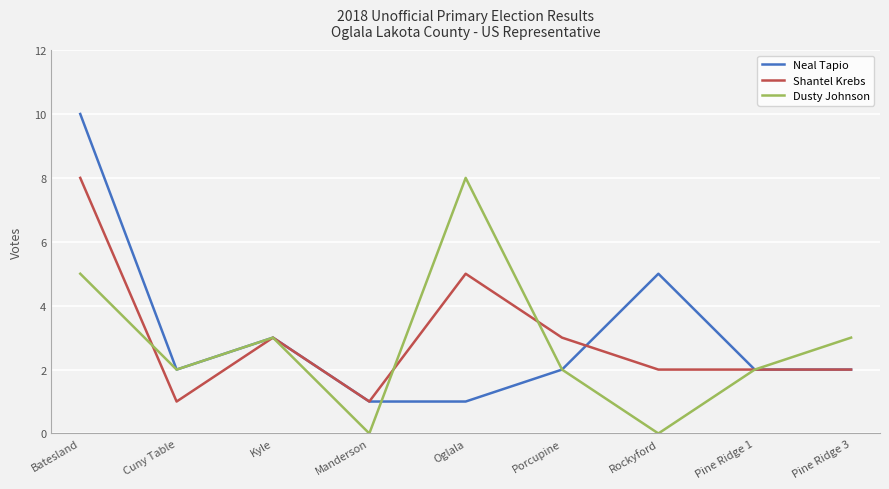

True or false: Neal Tapio has more than 1 points higher than both neighbors.

True